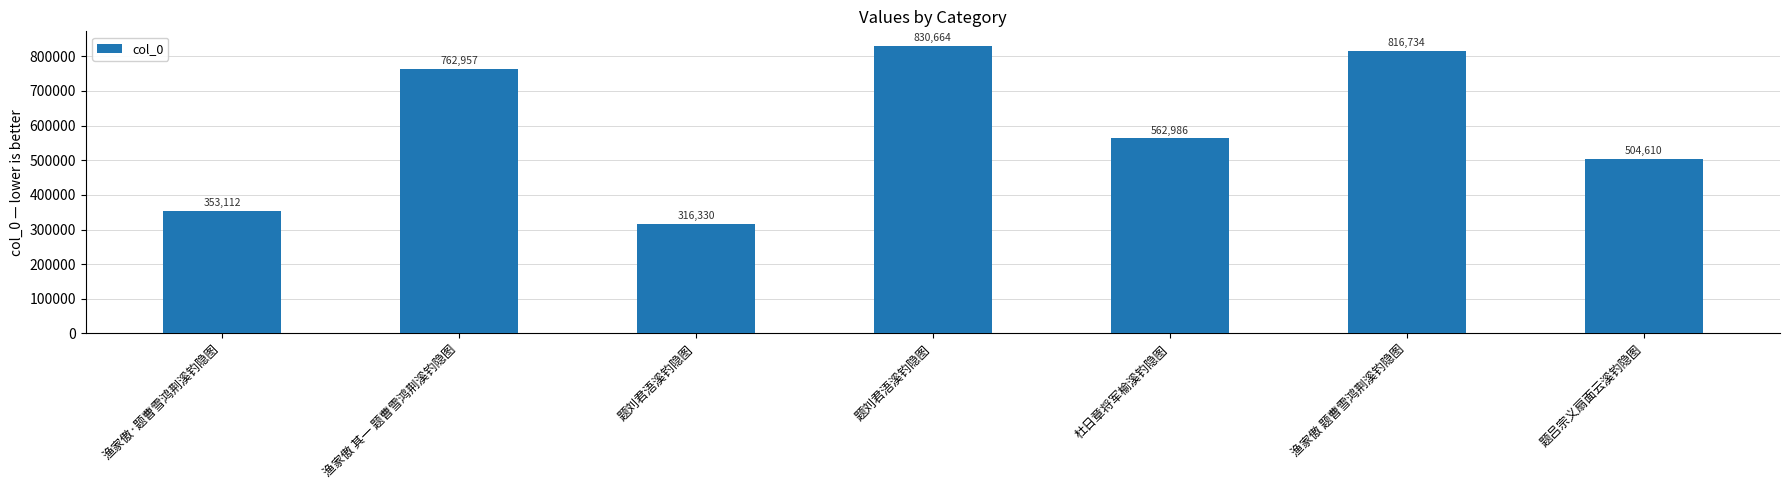

How many distinct data groups are displayed?

1